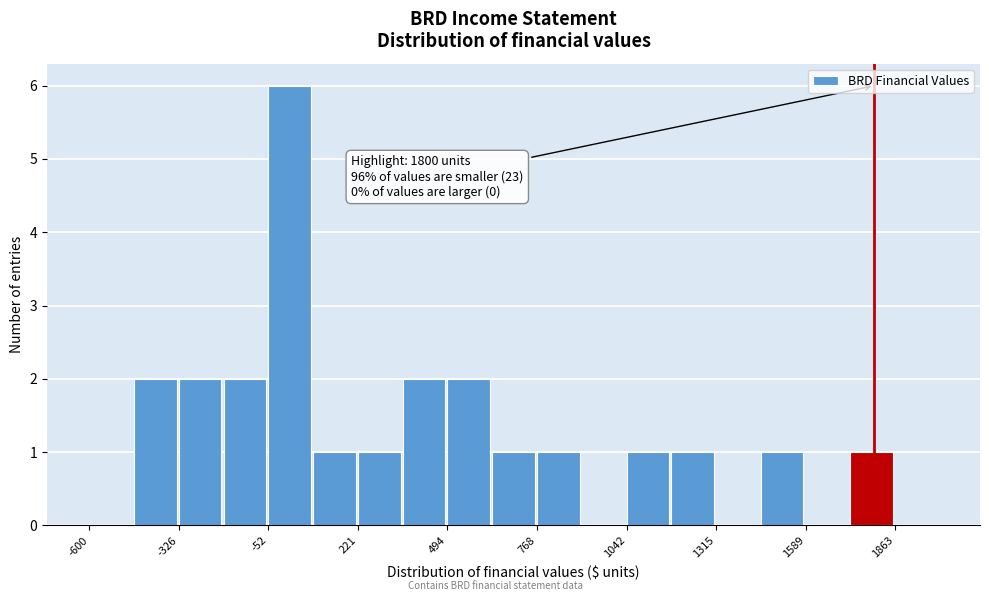

Read against the x-axis, roughly where is the centre of the tallest bar?

0